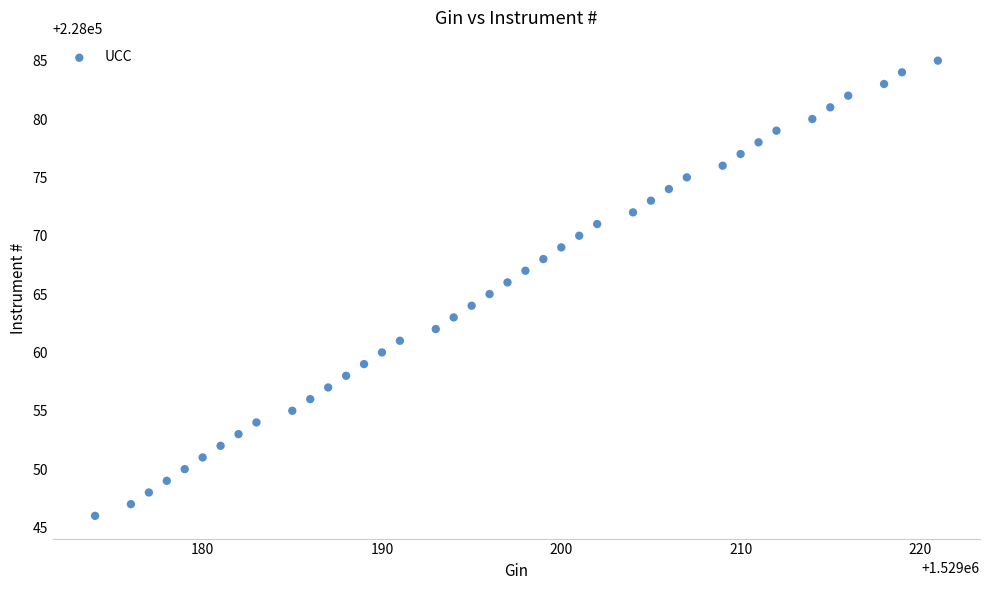

What is the range of X values (max minus min)?

47